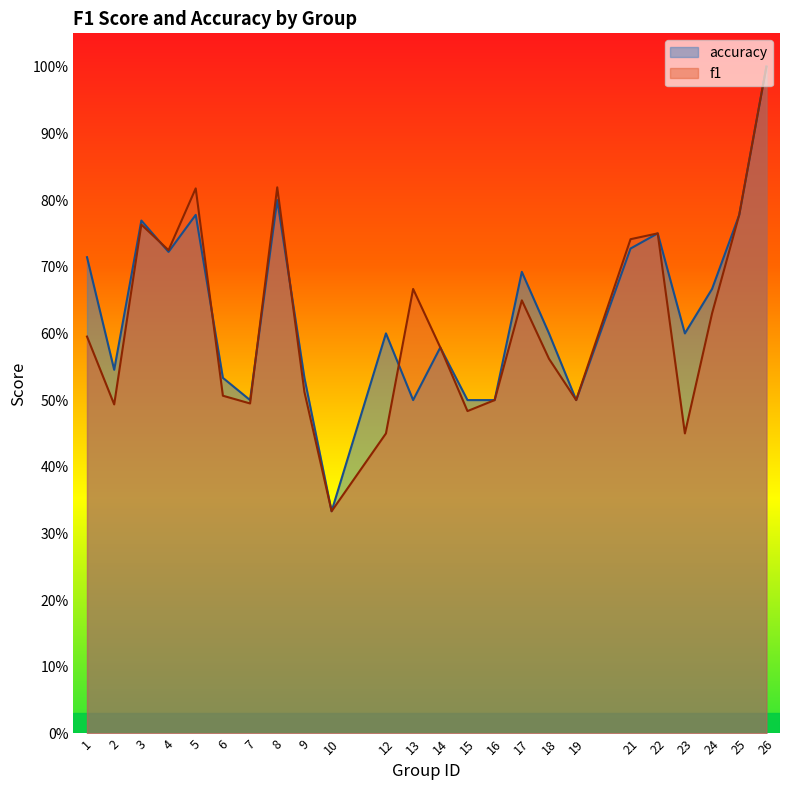

Which series changed the most between 1 and 13?

accuracy